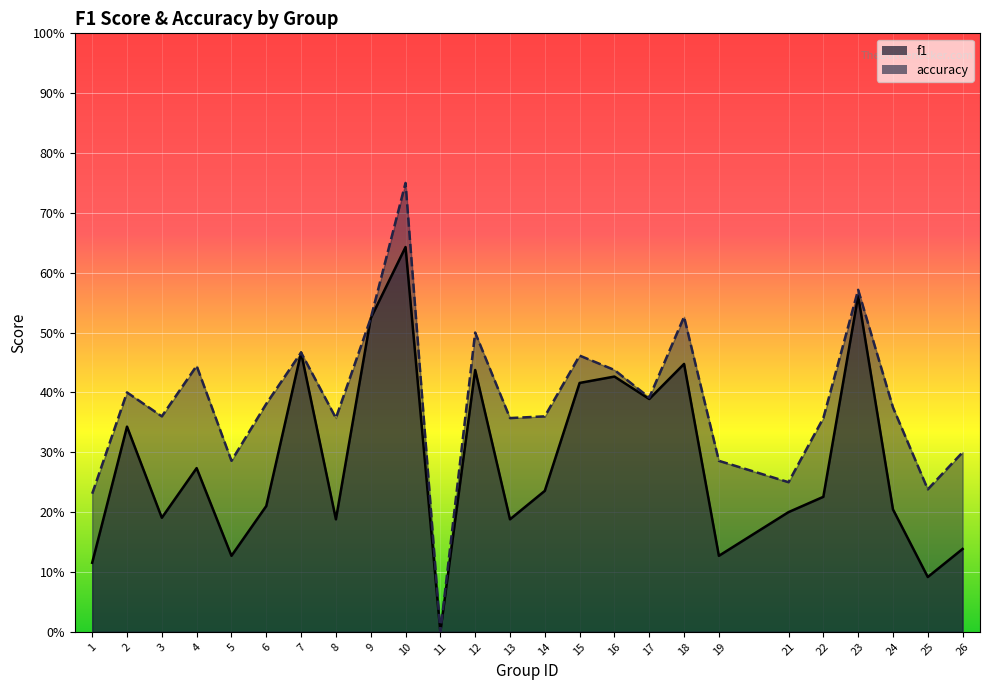

Rank the series at 2 from lowest to highest value.

f1, accuracy